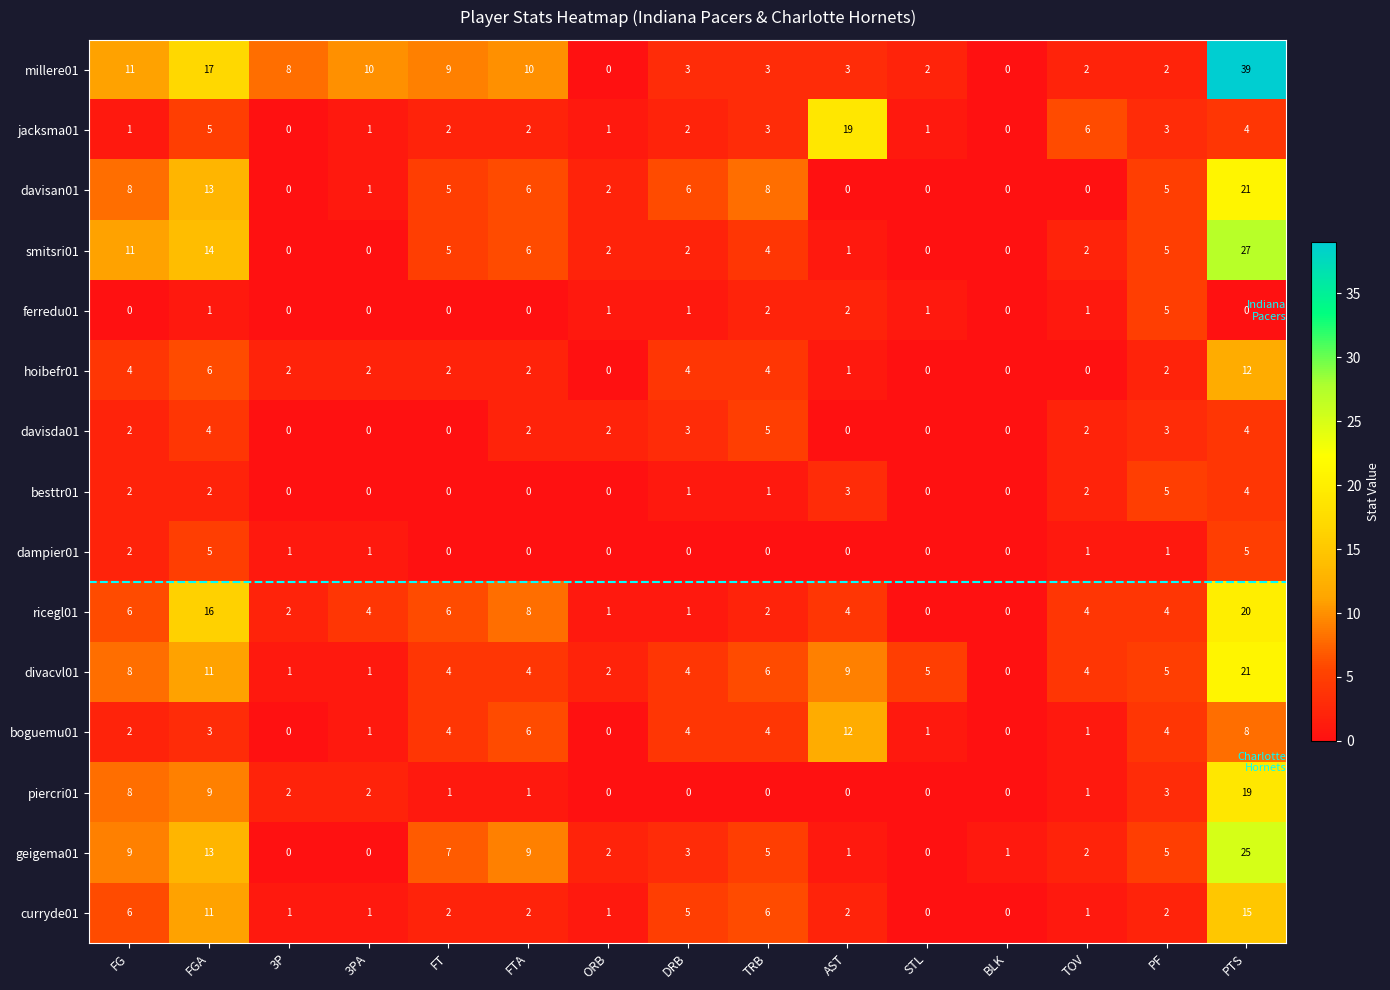

Which series changed the most between AST and STL?

jacksma01